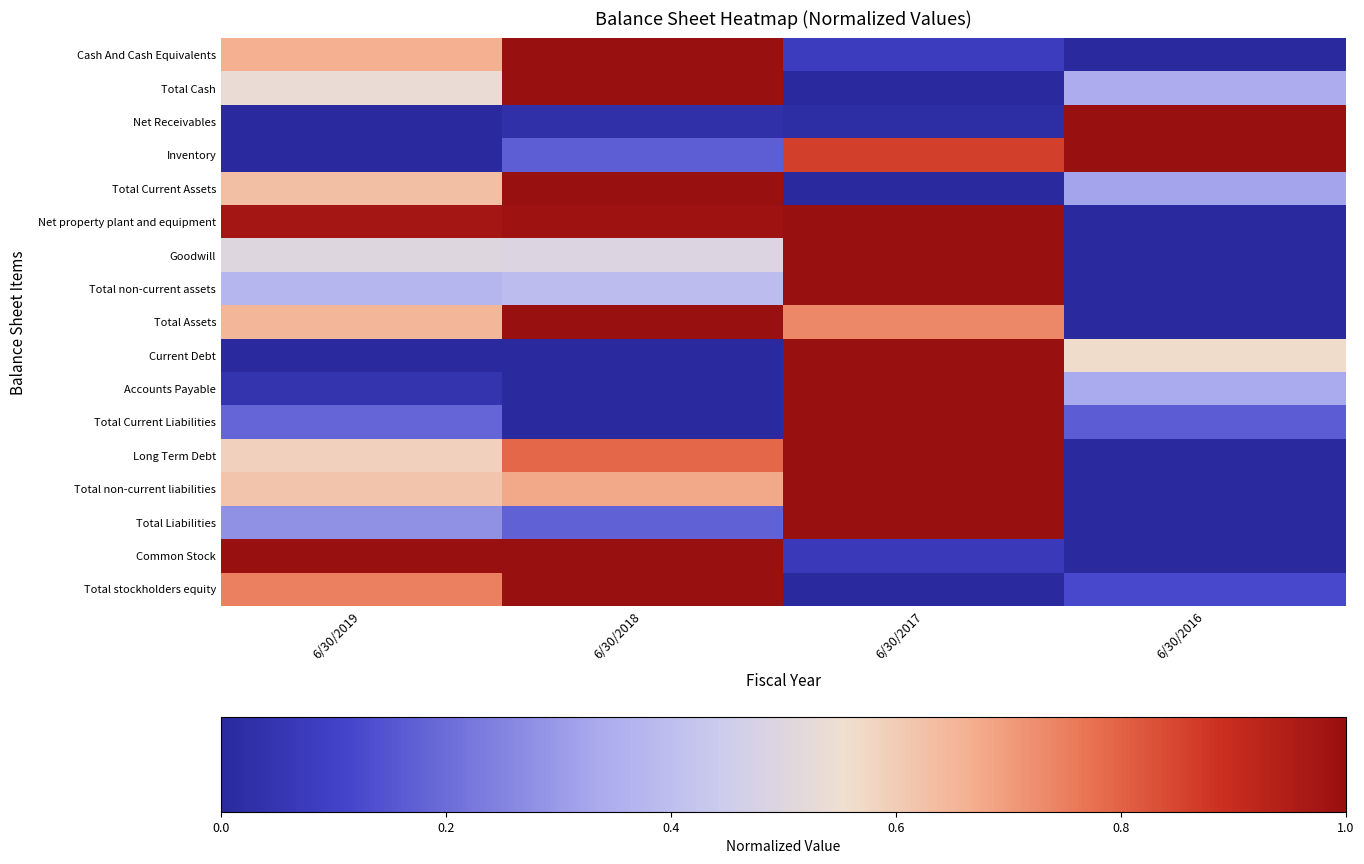

Which series has the largest total across all categories?

Net property plant and equipment